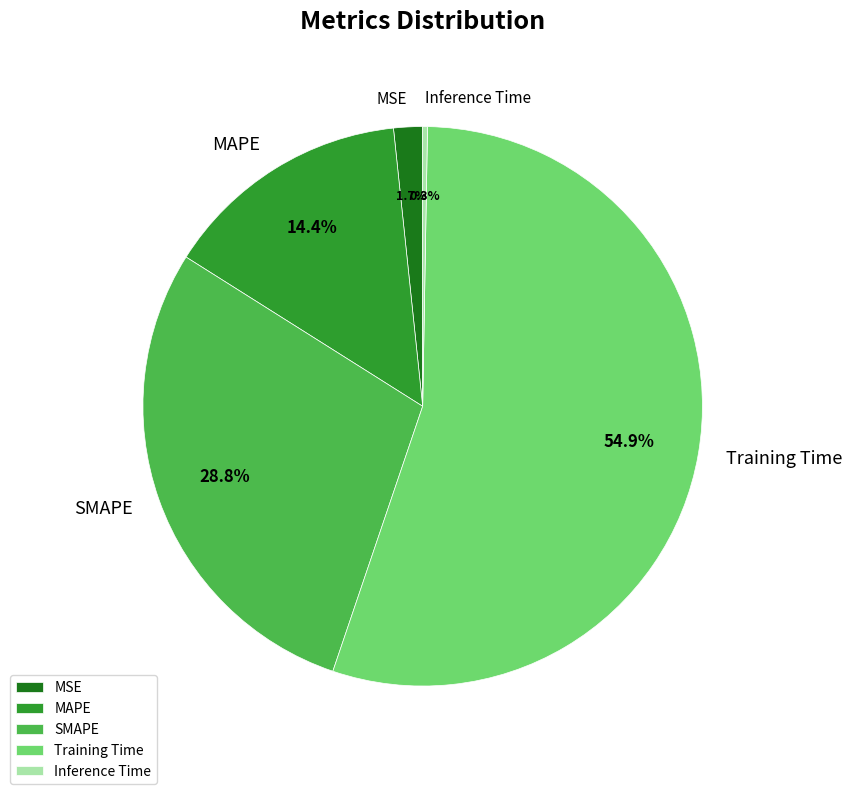

Combined, do MSE and Training Time account for over 50%?

Yes